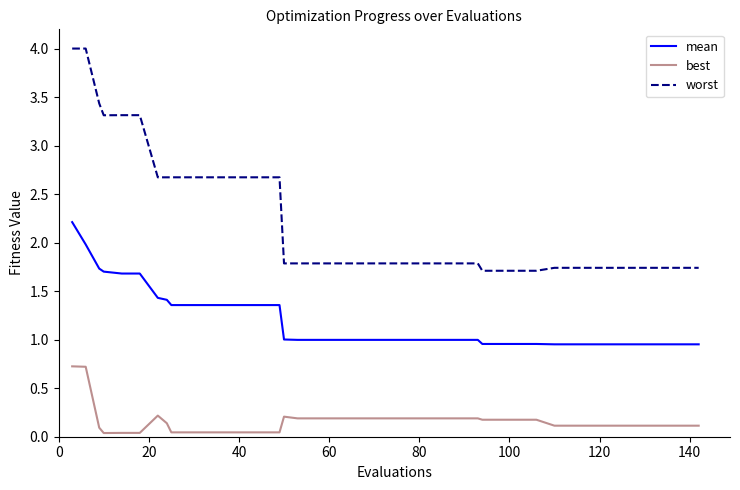

What is the average value of the worst series?

2.2